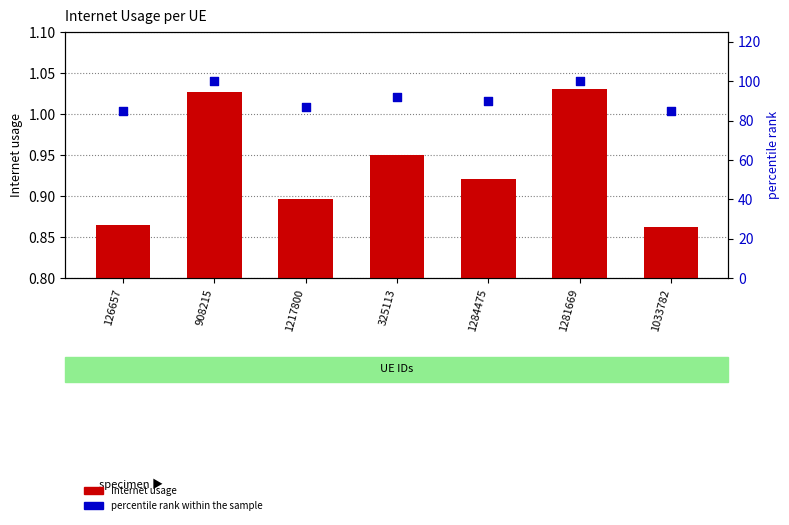

Which series has the widest spread of Y values?

percentile rank within the sample